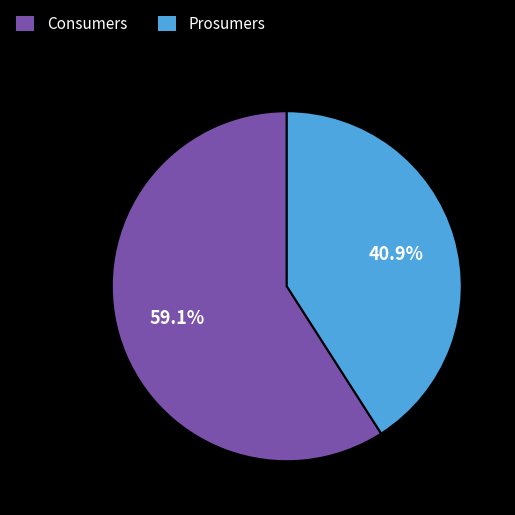

How many slices are in this pie chart?

2